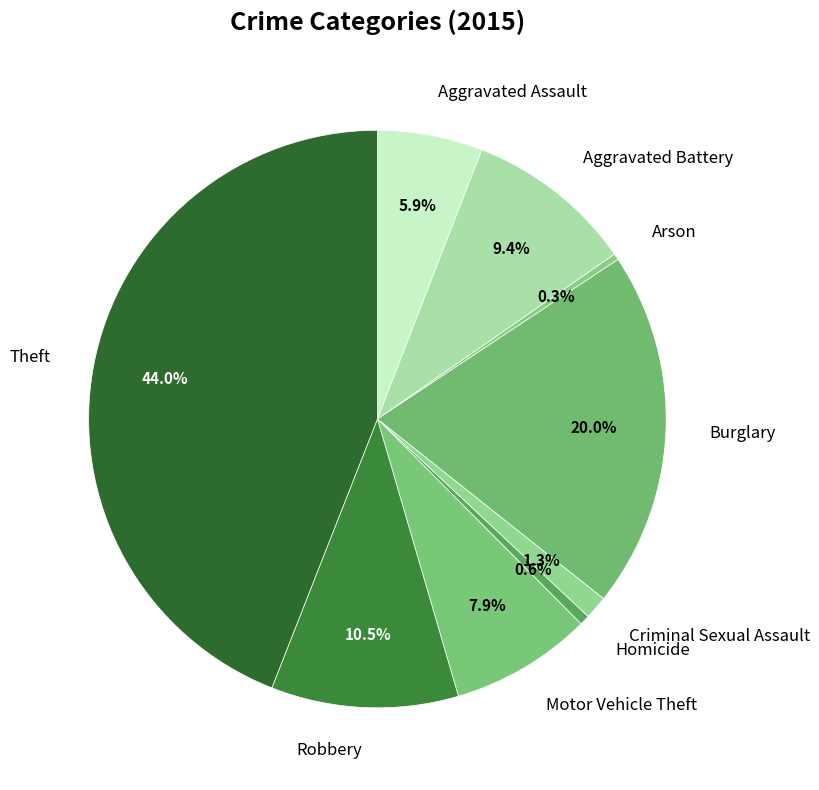

How many segments does this pie chart have?

9